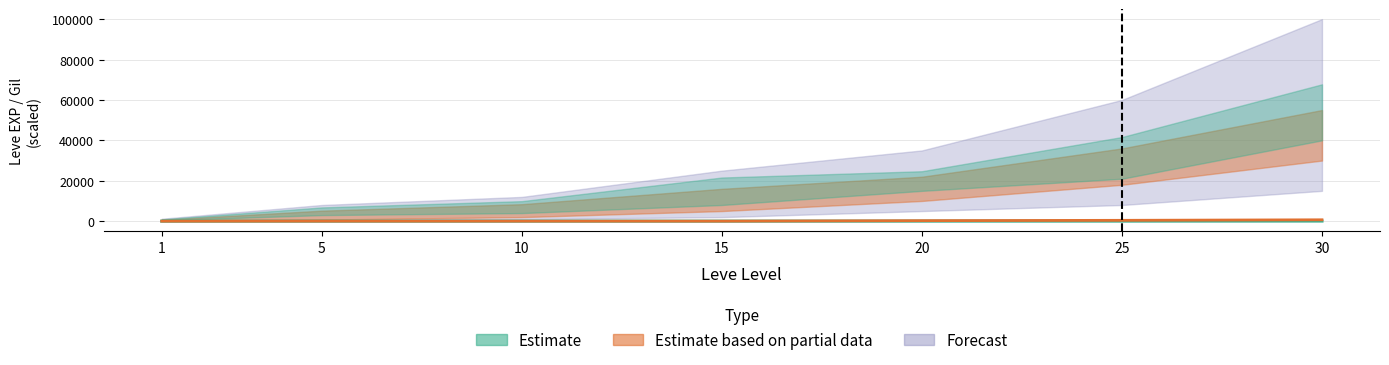

How many data points in Leve Gil mean are less than 9?

2